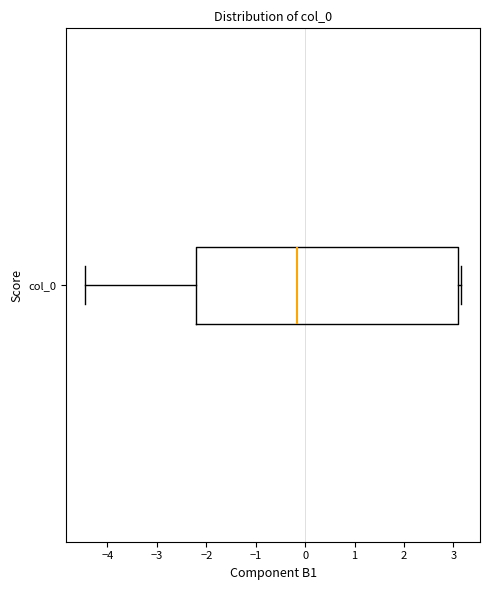

Read this box plot against the x-axis: the position of the median line, the range covered by the box, and the ends of both whiskers. The values are not printed on the chart, so give them approximately, as read against the axis.

median -0.2, box -2.2 to 3.1, whiskers -4.5 to 3.2